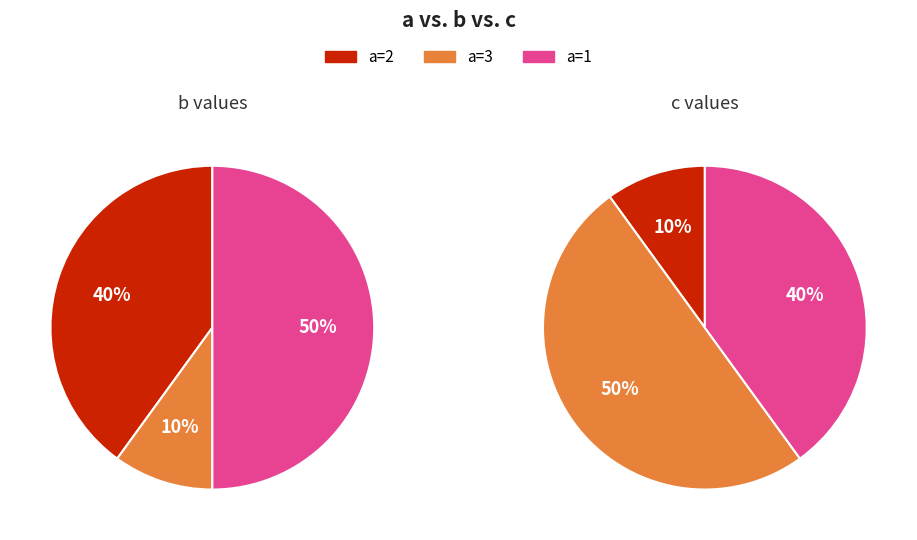

To the nearest percent, what is the average slice percentage?

33%